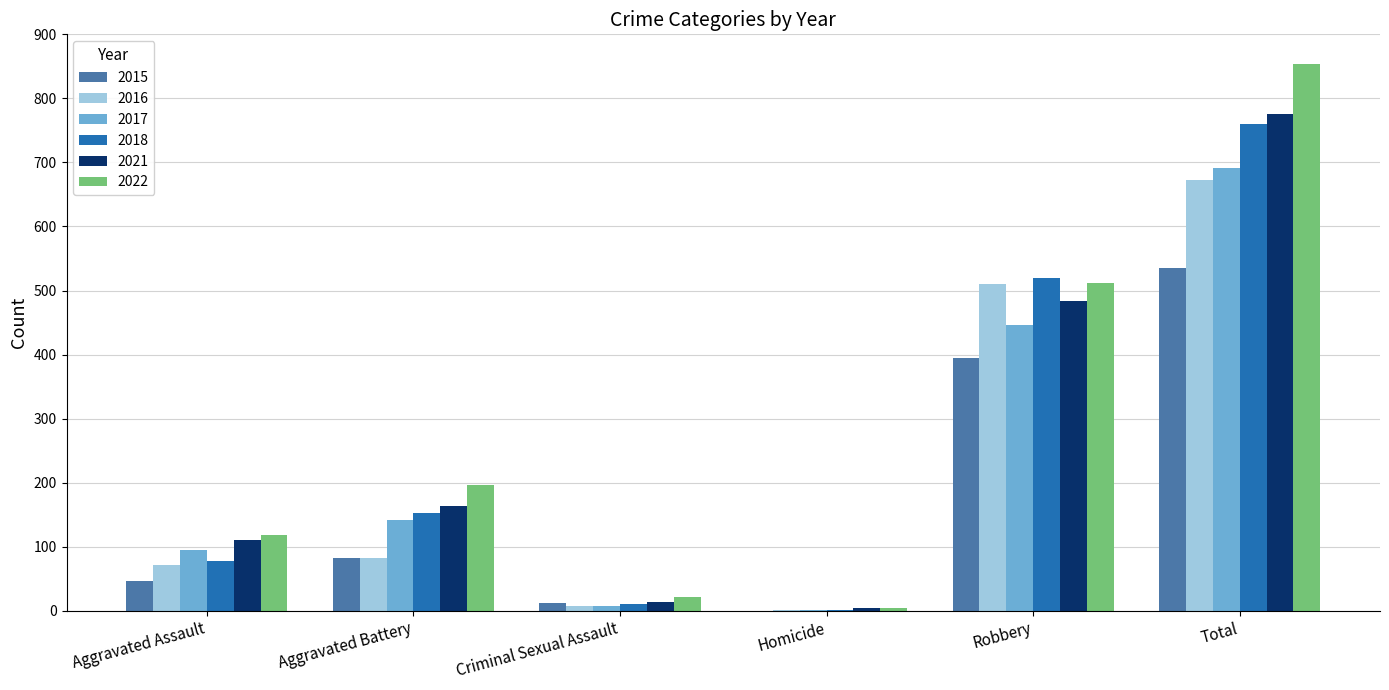

Is it true that 2017 equals 261 at Total?

False